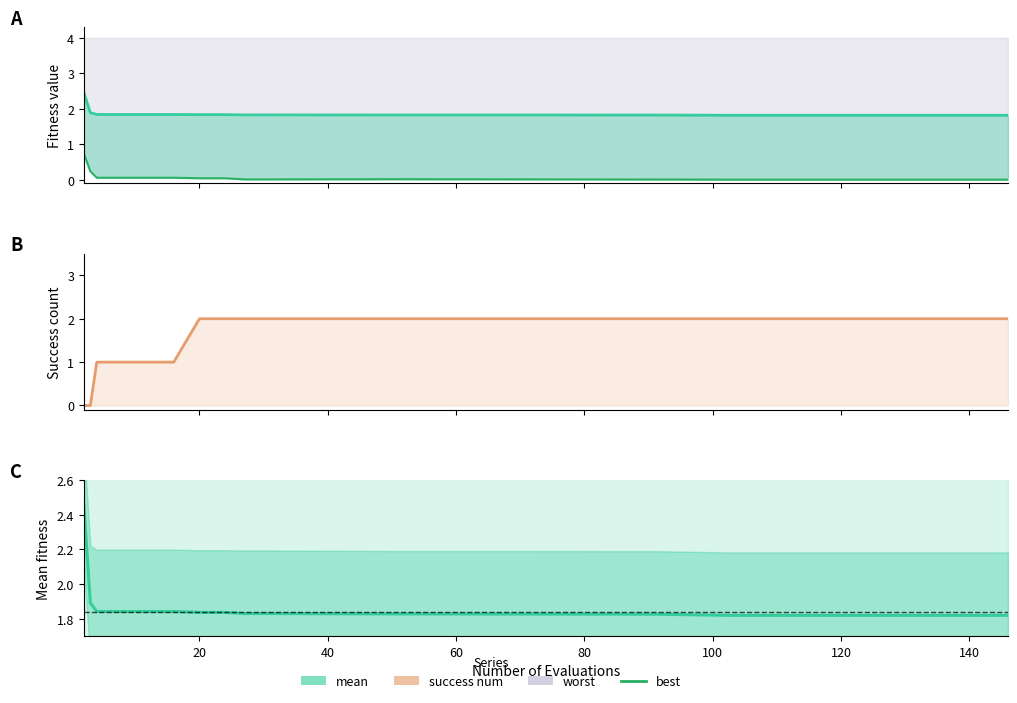

Which series has the widest spread of values?

success num